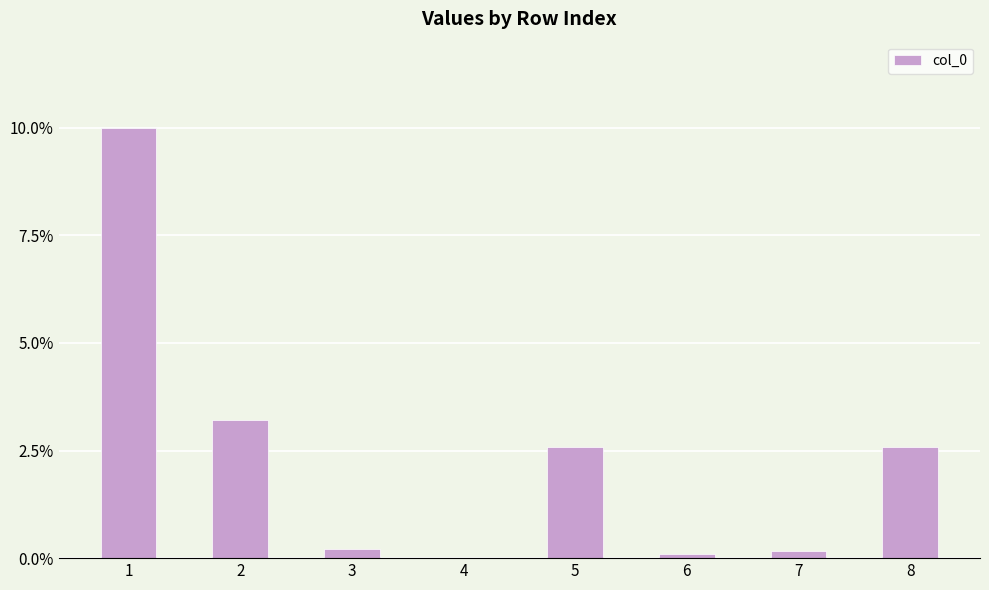

What is the average value?

2.4